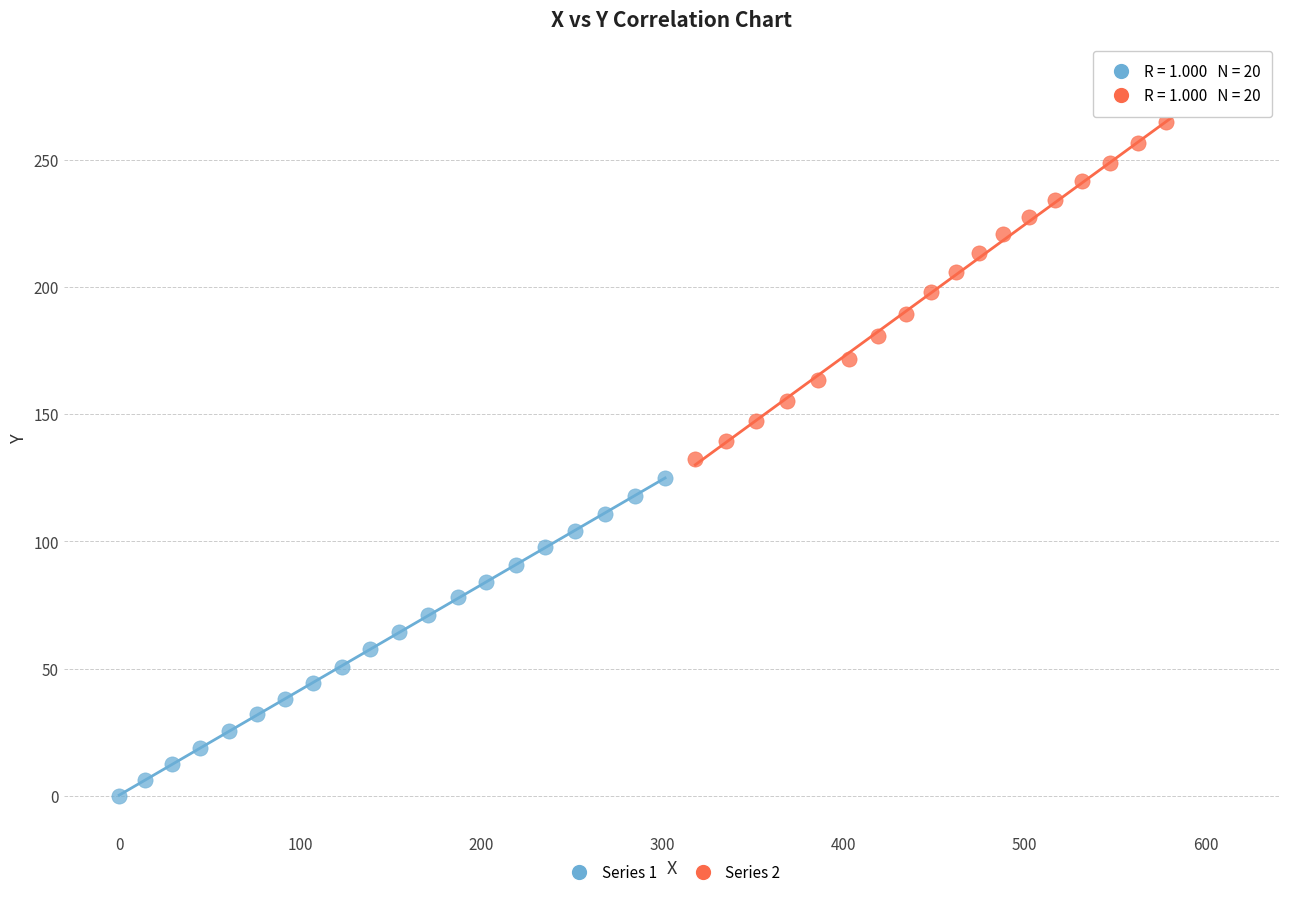

Which series reaches the maximum Y coordinate?

Series 2